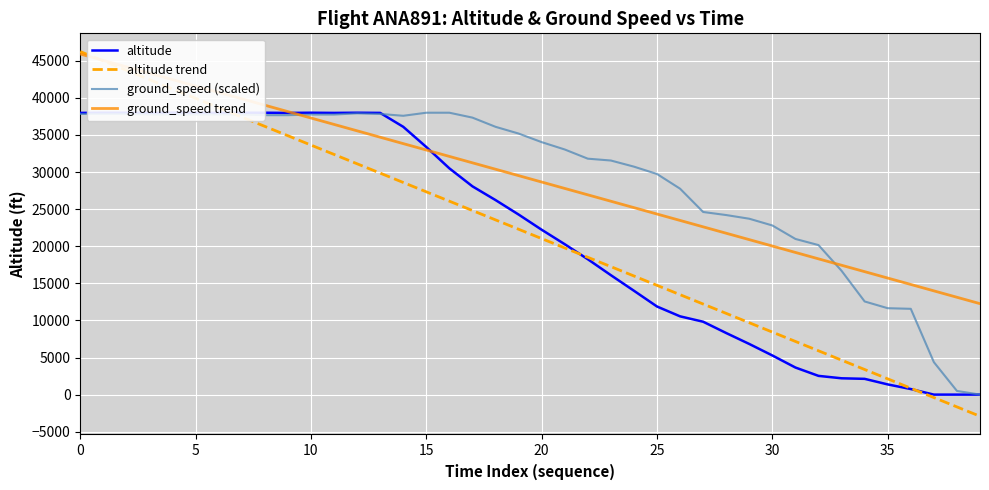

What value does the ground_speed (scaled) series have at 28?

24204.3